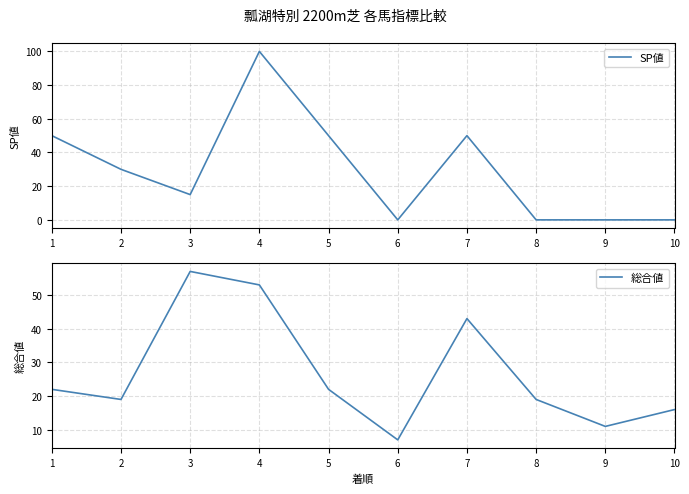

Which series has the largest total across all categories?

SP値